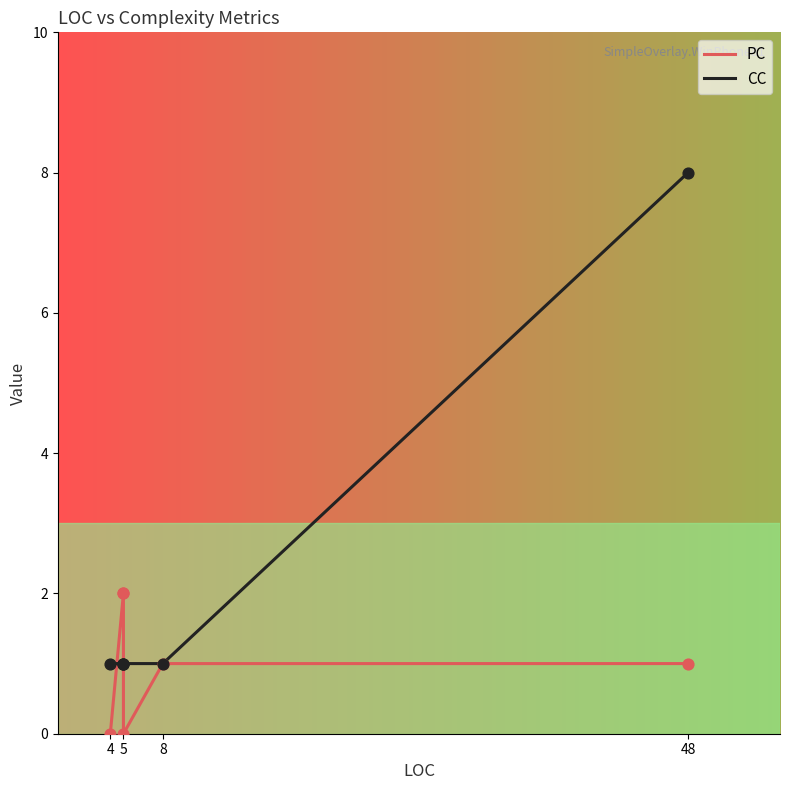

Is the value of PC at 5 greater than the value of CC at 8?

Yes